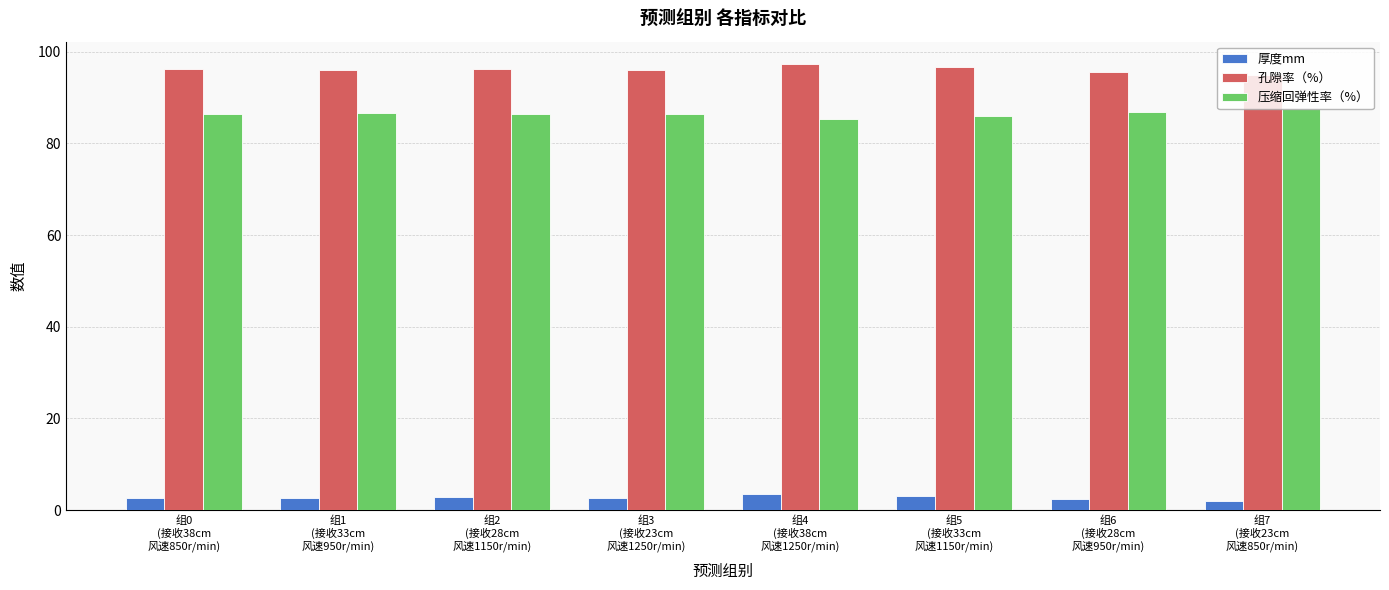

List the series in order of their peak value, highest first.

孔隙率（%）, 压缩回弹性率（%）, 厚度mm